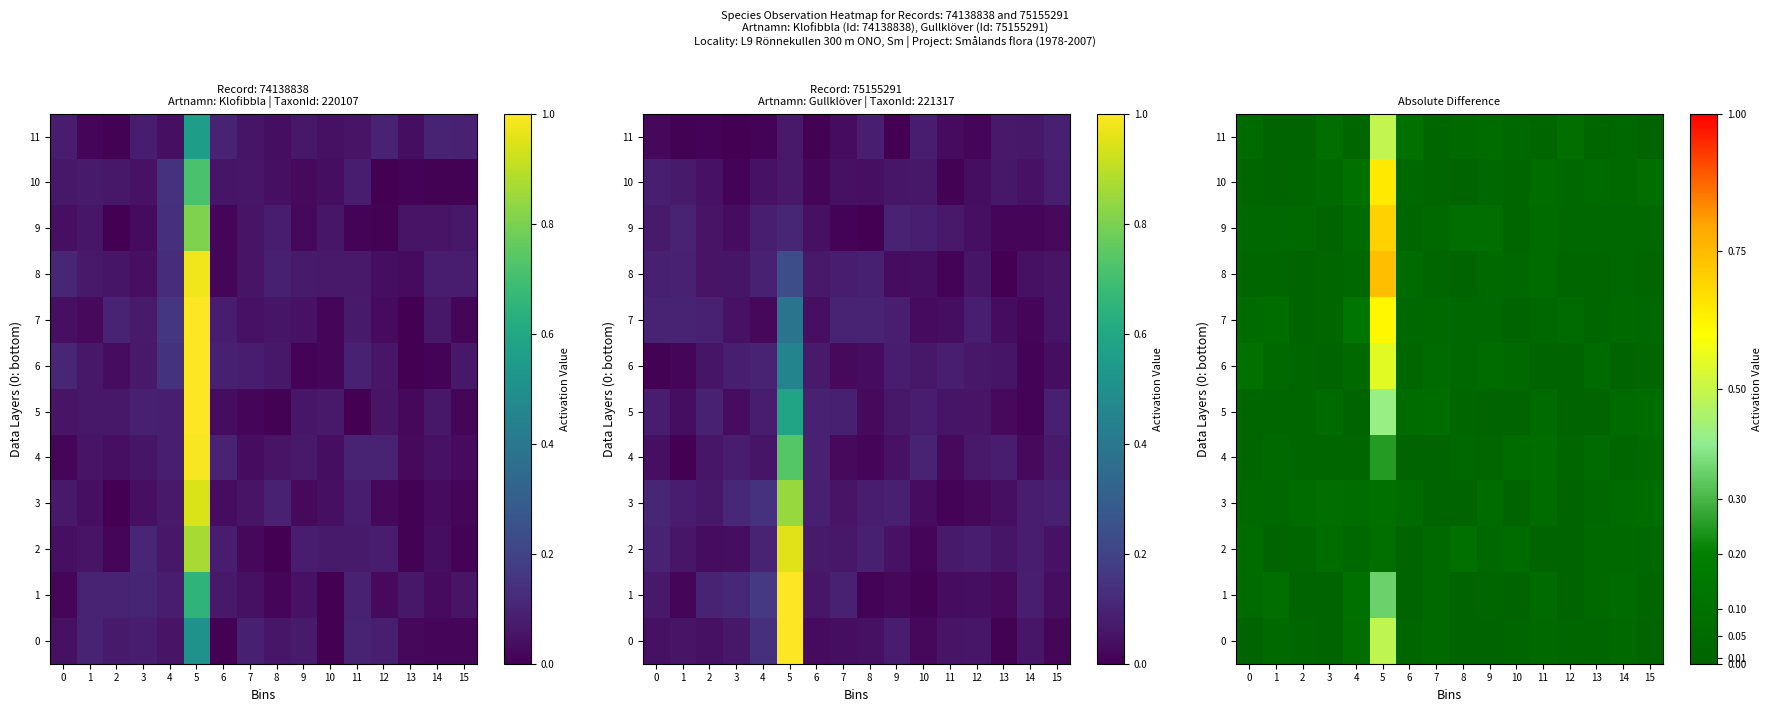

At which category is the sum across all series the highest?

5